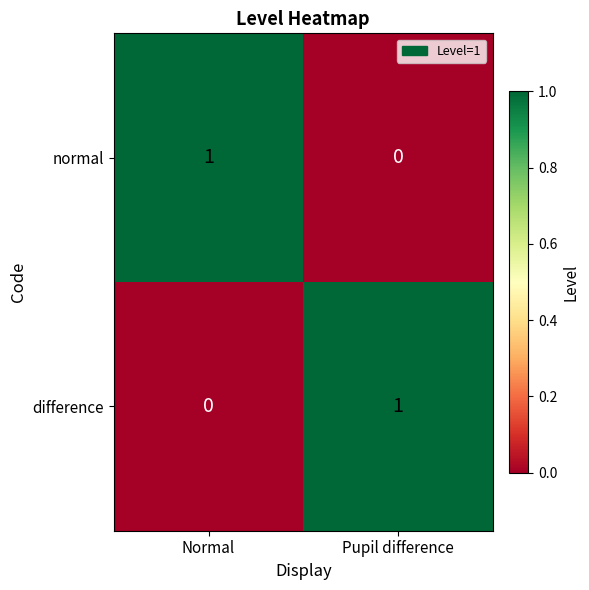

Is the value of difference at Pupil difference greater than the value of normal at Pupil difference?

Yes